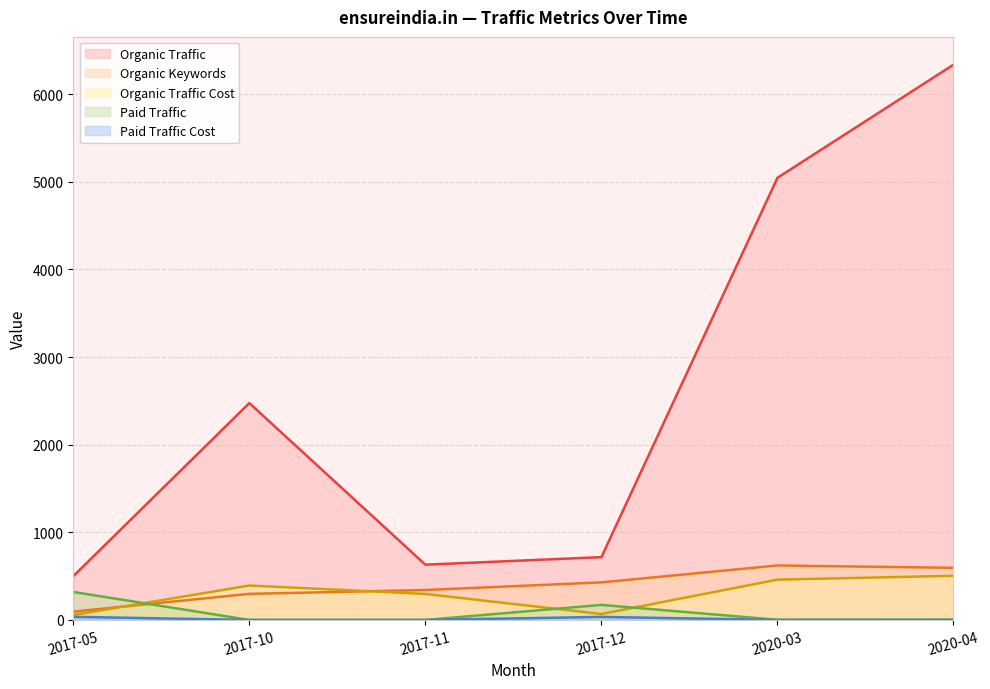

Is it true that Organic Keywords equals 95 at 2017-05?

True